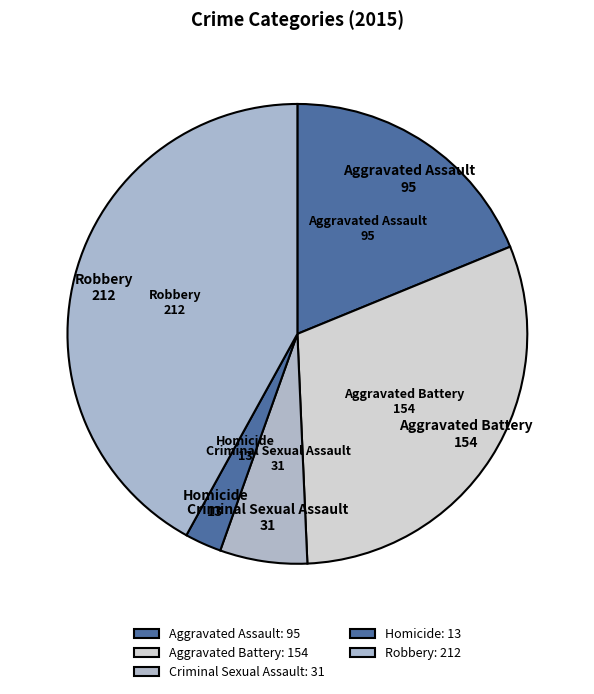

What is the smallest slice in the pie chart?

Homicide